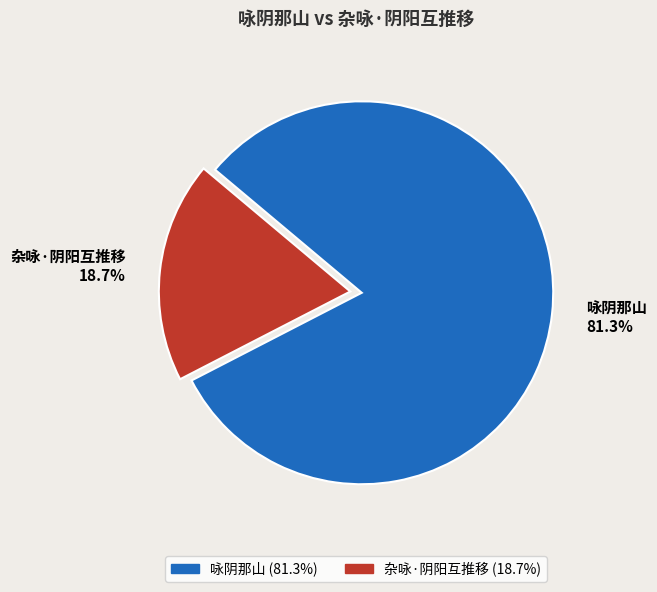

Is it true that 杂咏·阴阳互推移 is 26% of the pie?

False